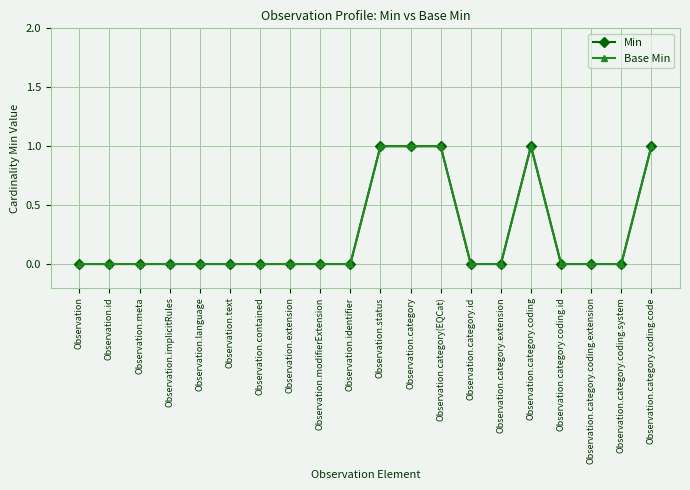

What is the label of the 10th point from the left?

Observation.identifier